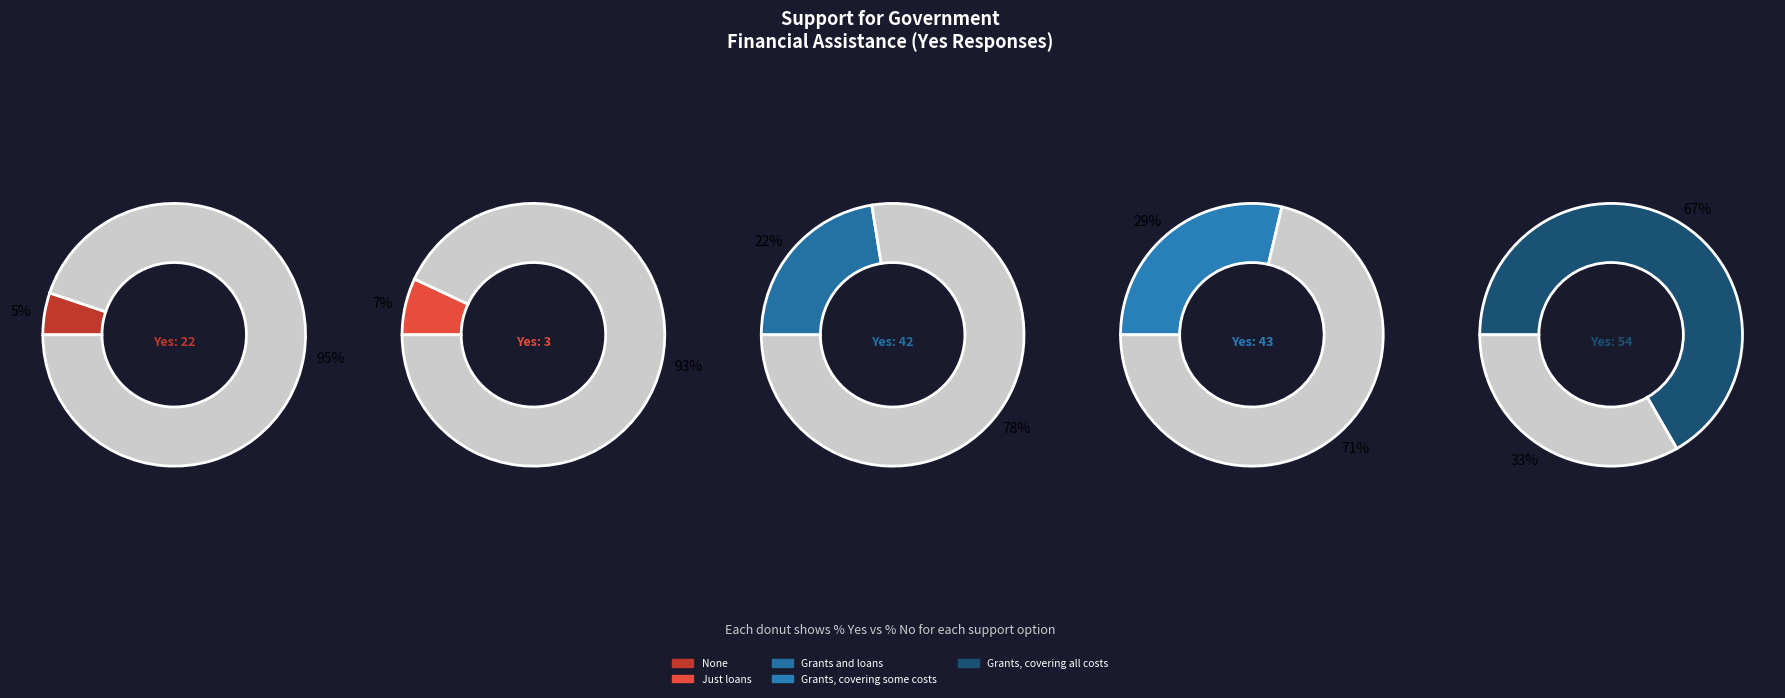

Rank the categories by value from highest to lowest.

Grants, covering all costs, Grants, covering some costs, Grants and loans, None, Just loans